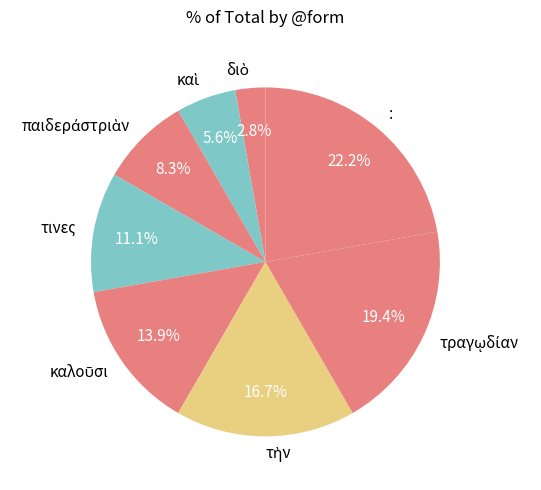

Is it true that : is 22% of the pie?

True